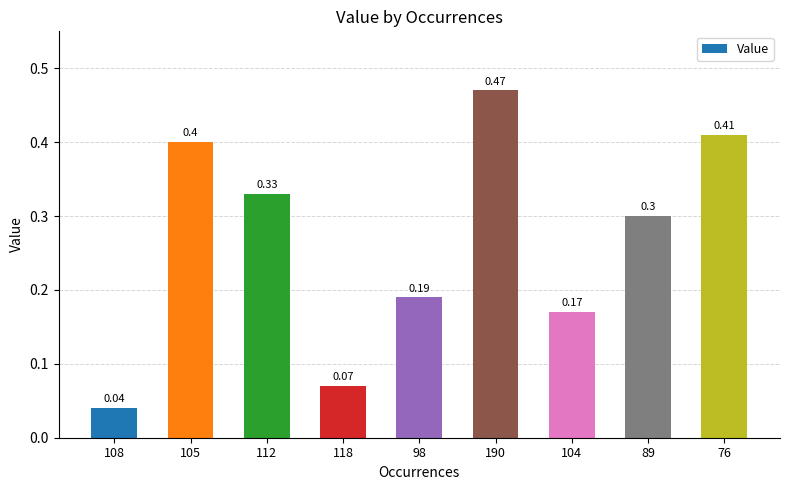

Which category has the highest value across all series?

190